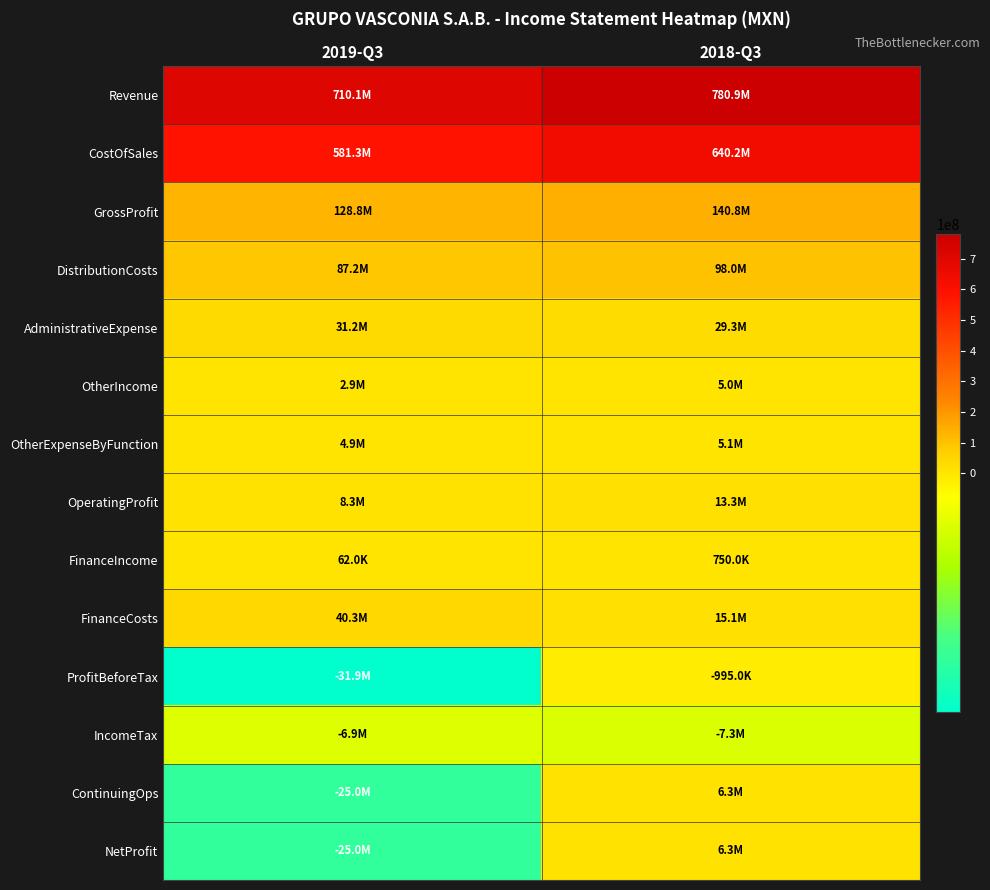

At how many categories does at least one series exceed 210545209?

2